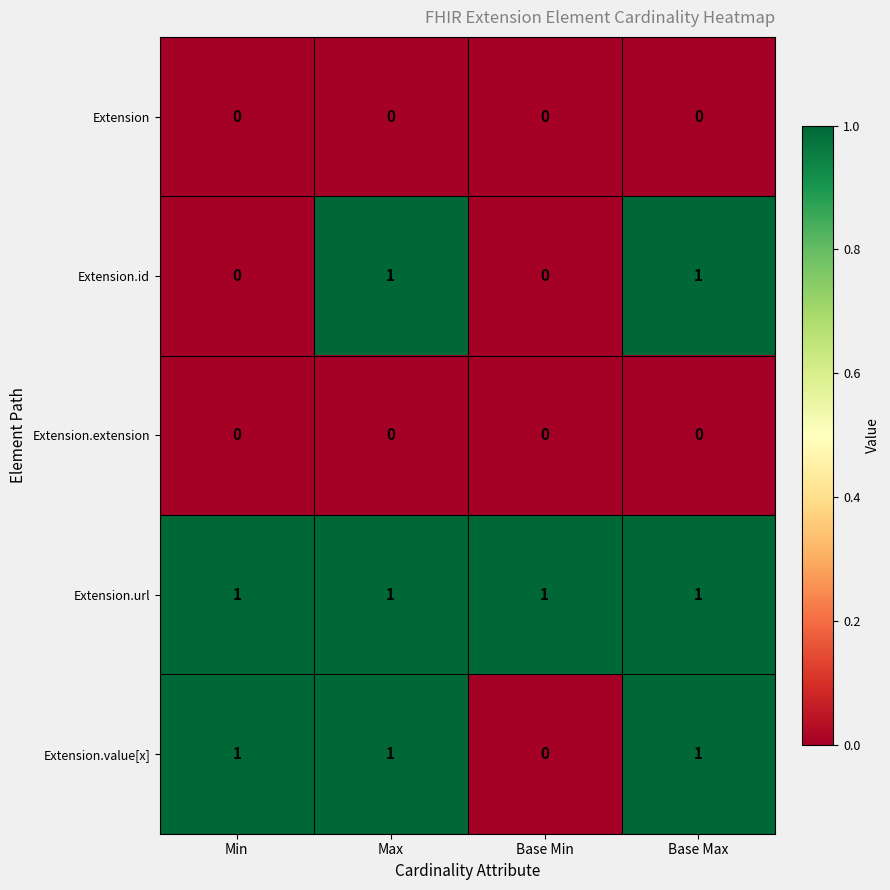

Where is Extension.value[x] nearest to the value 0?

Base Min